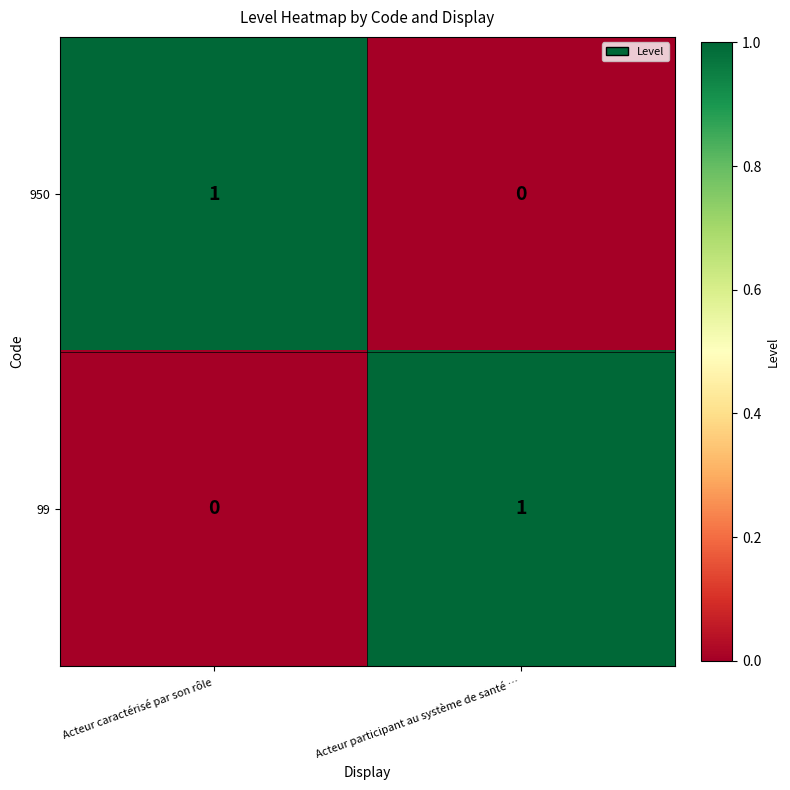

What is the difference between the highest and lowest values at Acteur caractérisé par son rôle?

1